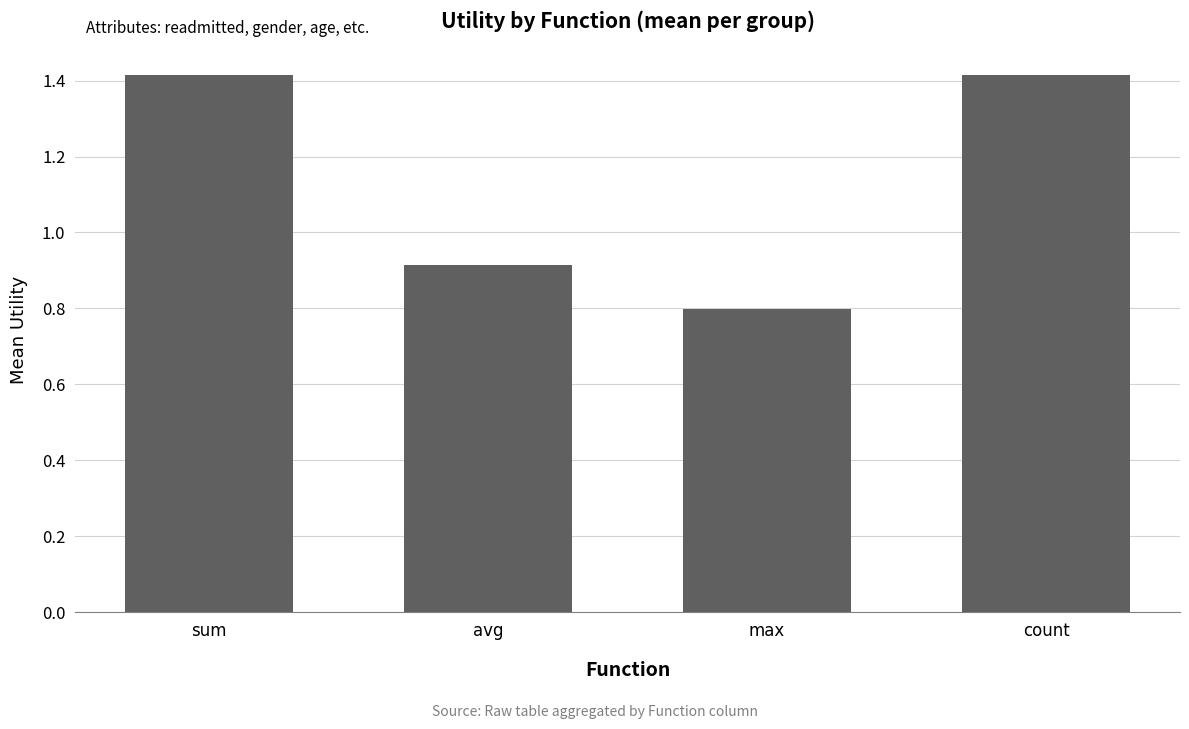

What is the difference between the values at max and avg?

0.1